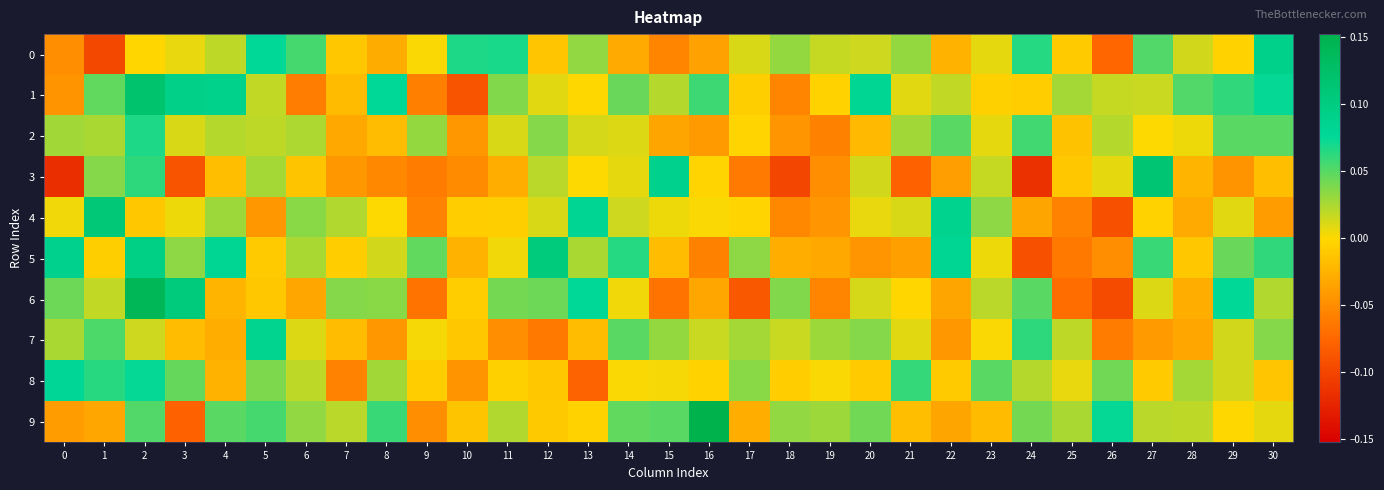

Reading left to right, what are all the values shown in this chart?

0: 0=-0.0	1=-0.1	2=-0.0	3=0.0	4=0.0	5=0.1	6=0.1	7=-0.0	8=-0.0	9=0.0	10=0.1	11=0.1	12=-0.0	13=0.0	14=-0.0	15=-0.1	16=-0.0	17=0.0	18=0.0	19=0.0	20=0.0	21=0.0	22=-0.0	23=0.0	24=0.1	25=-0.0	26=-0.1	27=0.1	28=0.0	29=-0.0	30=0.1
1: 0=-0.0	1=0.0	2=0.1	3=0.1	4=0.1	5=0.0	6=-0.1	7=-0.0	8=0.1	9=-0.1	10=-0.1	11=0.0	12=0.0	13=-0.0	14=0.0	15=0.0	16=0.1	17=-0.0	18=-0.1	19=-0.0	20=0.1	21=0.0	22=0.0	23=-0.0	24=-0.0	25=0.0	26=0.0	27=0.0	28=0.1	29=0.1	30=0.1
2: 0=0.0	1=0.0	2=0.1	3=0.0	4=0.0	5=0.0	6=0.0	7=-0.0	8=-0.0	9=0.0	10=-0.0	11=0.0	12=0.0	13=0.0	14=0.0	15=-0.0	16=-0.0	17=-0.0	18=-0.0	19=-0.1	20=-0.0	21=0.0	22=0.0	23=0.0	24=0.1	25=-0.0	26=0.0	27=0.0	28=0.0	29=0.0	30=0.0
3: 0=-0.1	1=0.0	2=0.1	3=-0.1	4=-0.0	5=0.0	6=-0.0	7=-0.0	8=-0.1	9=-0.1	10=-0.1	11=-0.0	12=0.0	13=0.0	14=0.0	15=0.1	16=-0.0	17=-0.1	18=-0.1	19=-0.0	20=0.0	21=-0.1	22=-0.0	23=0.0	24=-0.1	25=-0.0	26=0.0	27=0.1	28=-0.0	29=-0.0	30=-0.0
4: 0=0.0	1=0.1	2=-0.0	3=0.0	4=0.0	5=-0.0	6=0.0	7=0.0	8=0.0	9=-0.1	10=-0.0	11=-0.0	12=0.0	13=0.1	14=0.0	15=0.0	16=0.0	17=-0.0	18=-0.1	19=-0.0	20=0.0	21=0.0	22=0.1	23=0.0	24=-0.0	25=-0.1	26=-0.1	27=-0.0	28=-0.0	29=0.0	30=-0.0
5: 0=0.1	1=-0.0	2=0.1	3=0.0	4=0.1	5=-0.0	6=0.0	7=-0.0	8=0.0	9=0.0	10=-0.0	11=0.0	12=0.1	13=0.0	14=0.1	15=-0.0	16=-0.1	17=0.0	18=-0.0	19=-0.0	20=-0.0	21=-0.0	22=0.1	23=0.0	24=-0.1	25=-0.1	26=-0.0	27=0.1	28=-0.0	29=0.0	30=0.1
6: 0=0.0	1=0.0	2=0.1	3=0.1	4=-0.0	5=-0.0	6=-0.0	7=0.0	8=0.0	9=-0.1	10=-0.0	11=0.0	12=0.0	13=0.1	14=0.0	15=-0.1	16=-0.0	17=-0.1	18=0.0	19=-0.1	20=0.0	21=-0.0	22=-0.0	23=0.0	24=0.0	25=-0.1	26=-0.1	27=0.0	28=-0.0	29=0.1	30=0.0
7: 0=0.0	1=0.1	2=0.0	3=-0.0	4=-0.0	5=0.1	6=0.0	7=-0.0	8=-0.0	9=0.0	10=-0.0	11=-0.0	12=-0.1	13=-0.0	14=0.0	15=0.0	16=0.0	17=0.0	18=0.0	19=0.0	20=0.0	21=0.0	22=-0.0	23=0.0	24=0.1	25=0.0	26=-0.1	27=-0.0	28=-0.0	29=0.0	30=0.0
8: 0=0.1	1=0.1	2=0.1	3=0.0	4=-0.0	5=0.0	6=0.0	7=-0.1	8=0.0	9=-0.0	10=-0.0	11=-0.0	12=-0.0	13=-0.1	14=0.0	15=0.0	16=-0.0	17=0.0	18=-0.0	19=0.0	20=-0.0	21=0.1	22=-0.0	23=0.0	24=0.0	25=0.0	26=0.0	27=-0.0	28=0.0	29=0.0	30=-0.0
9: 0=-0.0	1=-0.0	2=0.1	3=-0.1	4=0.0	5=0.1	6=0.0	7=0.0	8=0.1	9=-0.0	10=-0.0	11=0.0	12=-0.0	13=-0.0	14=0.0	15=0.0	16=0.2	17=-0.0	18=0.0	19=0.0	20=0.0	21=-0.0	22=-0.0	23=-0.0	24=0.0	25=0.0	26=0.1	27=0.0	28=0.0	29=-0.0	30=0.0